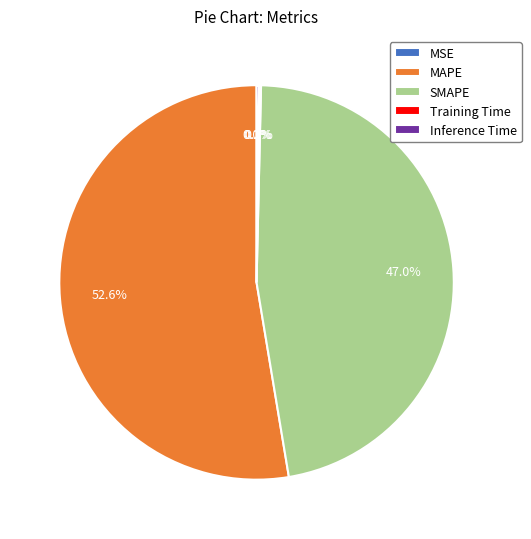

Approximately how many times larger is the value at MAPE compared to SMAPE?

1.1